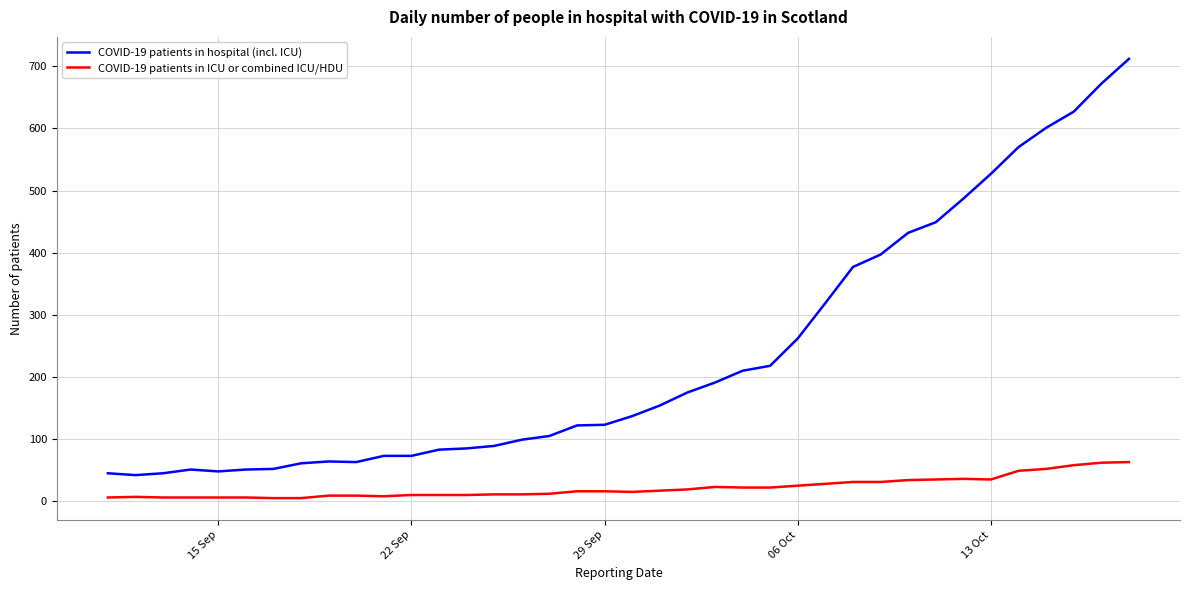

Which series has the widest spread of values?

COVID-19 patients in hospital (incl. ICU)